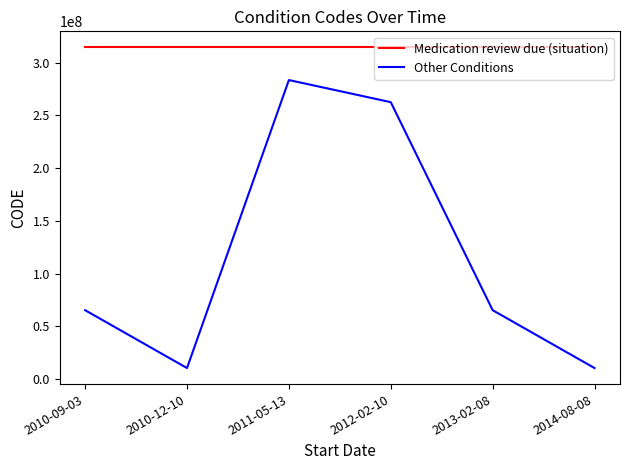

What are all the series names shown in the legend?

Medication review due (situation), Other Conditions